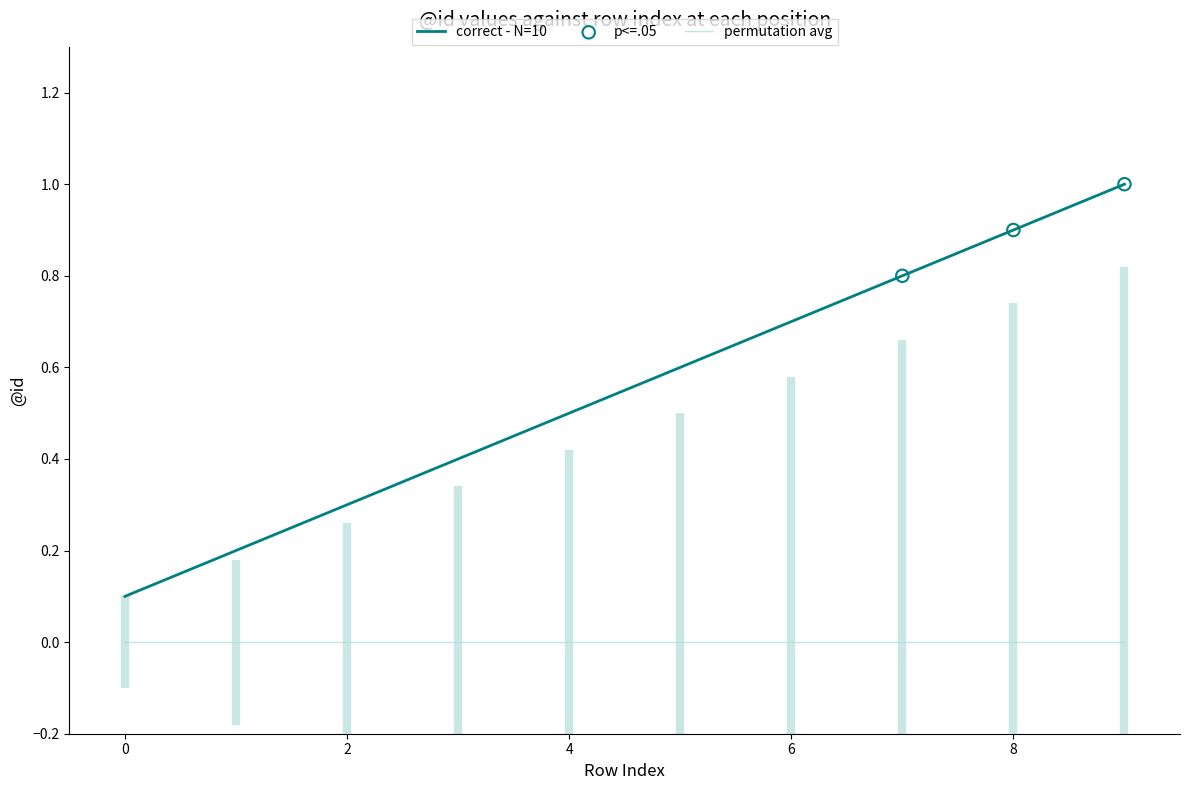

Between 9 and 8, which is larger?

9